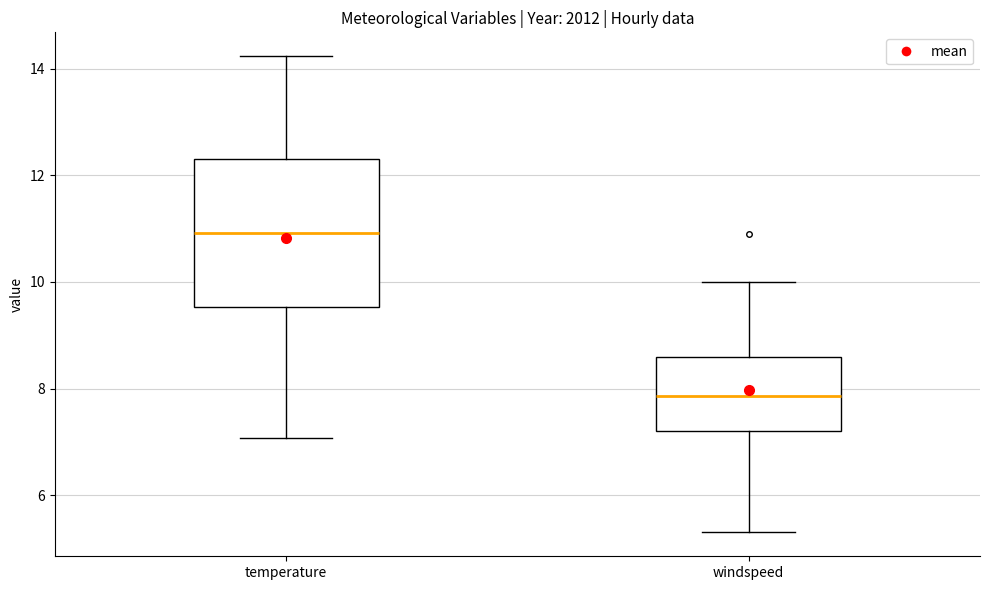

Which box is the tallest, from its lower edge to its upper edge?

temperature